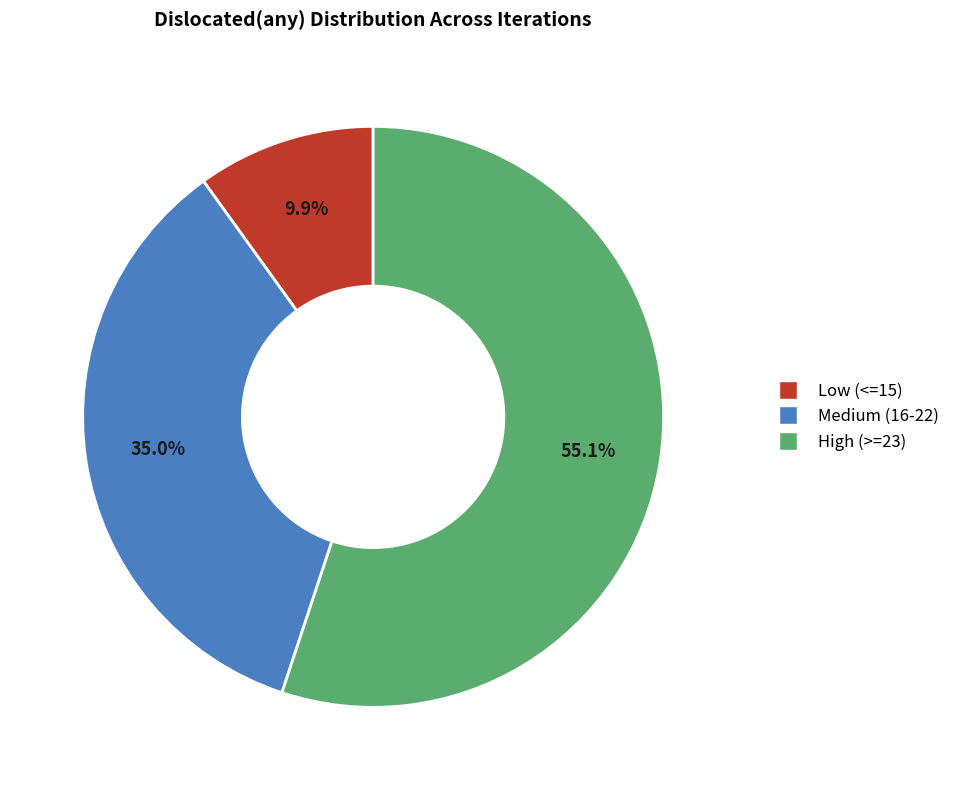

How many slices are in this pie chart?

3